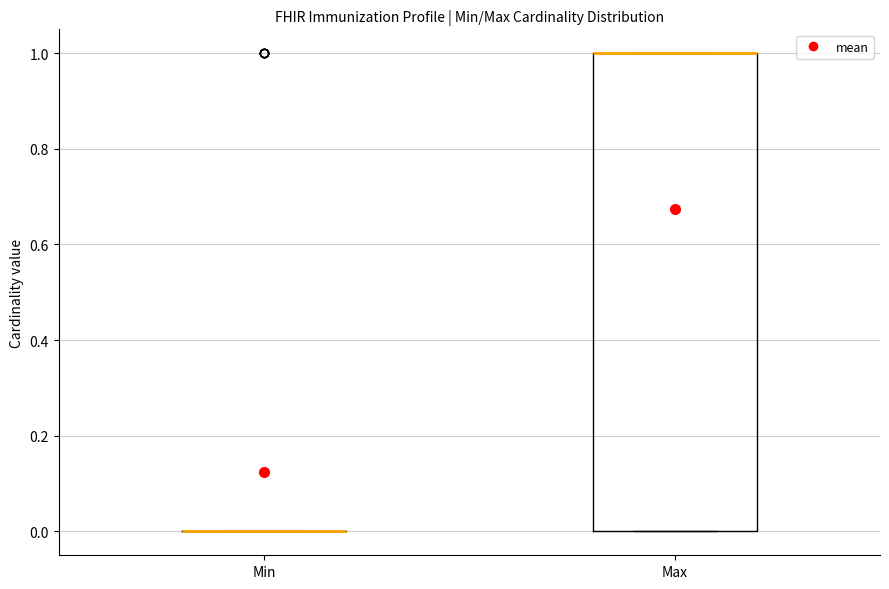

Reading left to right, read every box against the y-axis: the position of its median line, the range the box covers, and the ends of its whiskers. The values are not printed on the chart, so give them approximately, as read against the axis.

Min: box collapsed to a line at 0, whiskers 0 to 0
Max: median 1 (drawn on the box's upper edge), box 0 to 1, whiskers 0 to 1